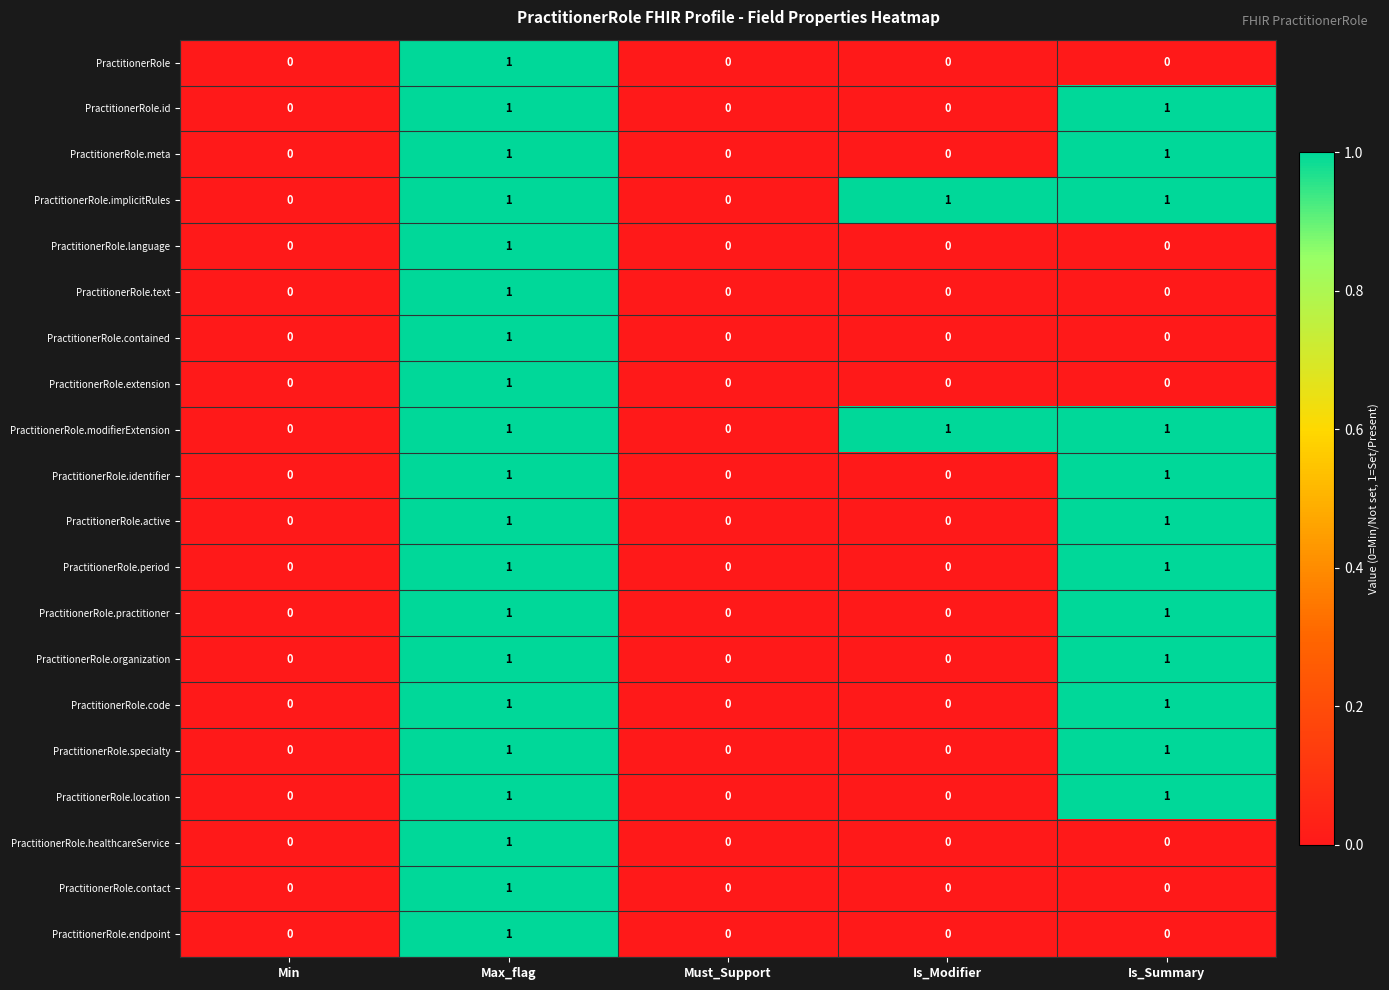

Is it true that PractitionerRole.contained equals 0 at Is_Summary?

True